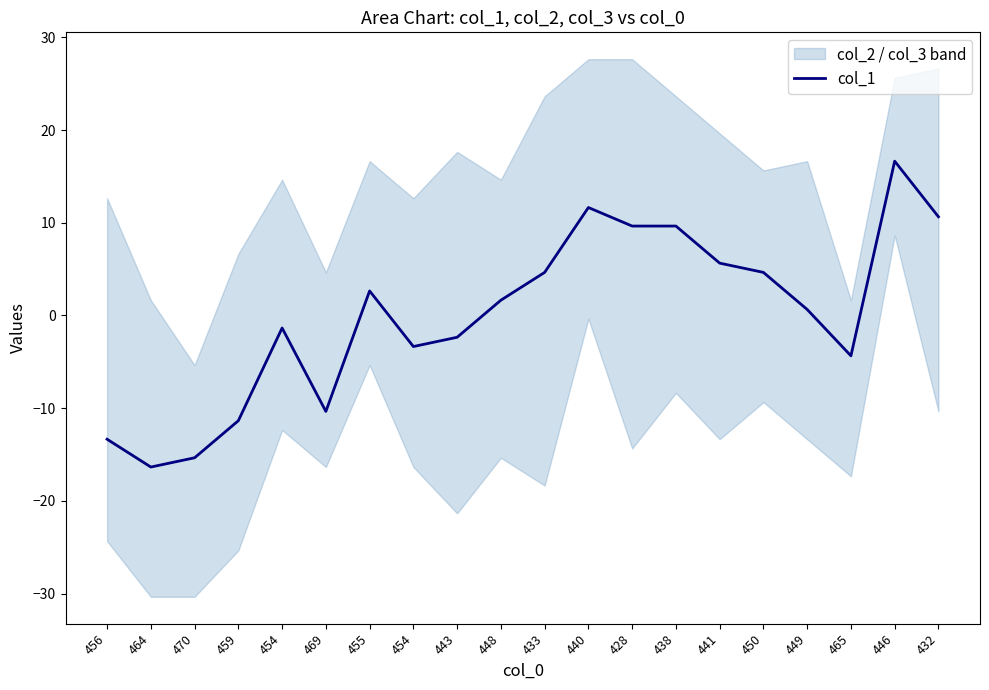

At which category does the data reach its first local valley?

464